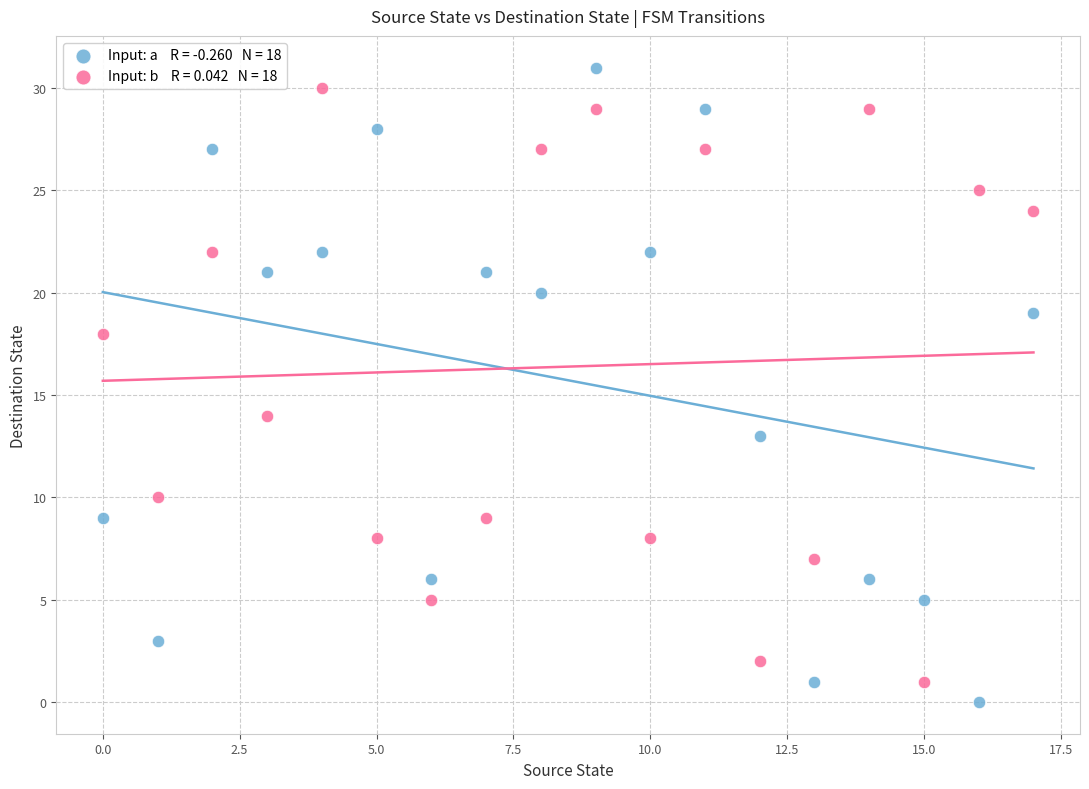

Across all series, what Y value is closest to 15?

14